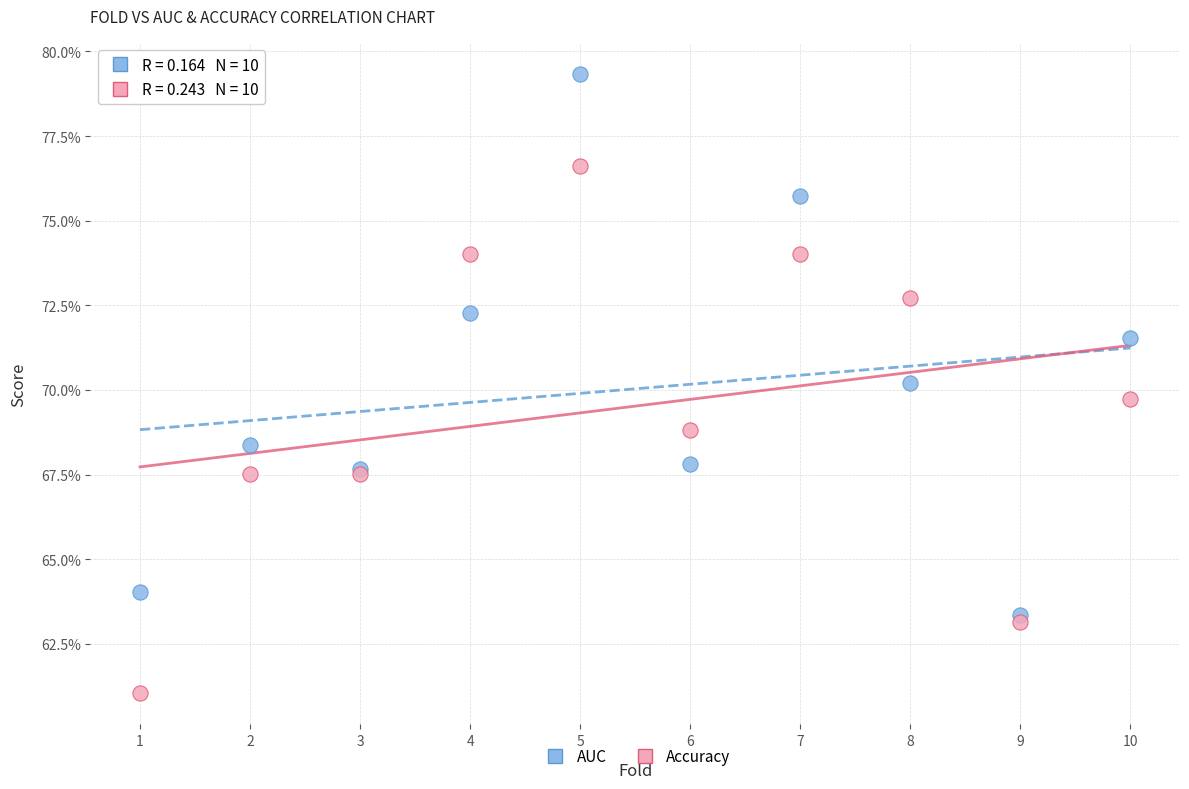

What are all the series names shown in the legend?

AUC, Accuracy